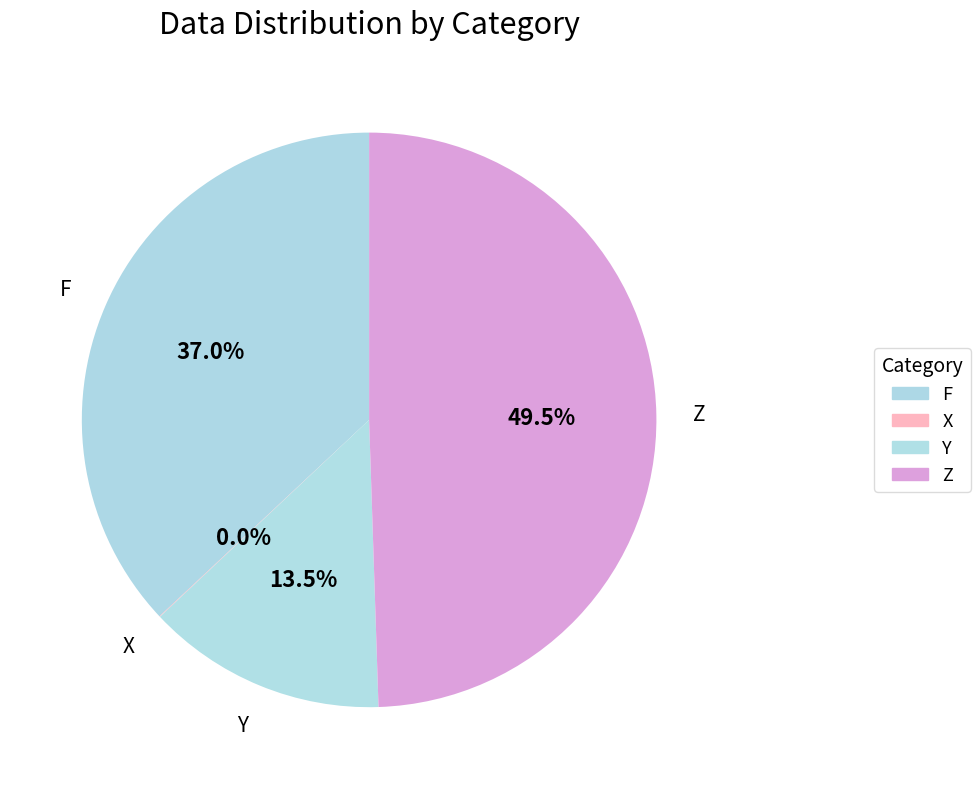

How many slices are in this pie chart?

4